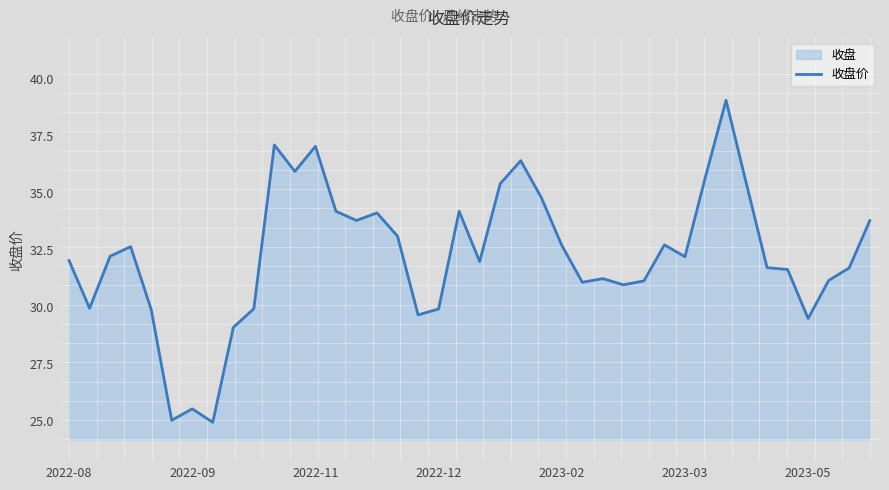

Reading left to right, transcribe all the data shown in this chart.

32.0	29.9	32.2	32.6	29.9	25.0	25.5	24.9	29.1	29.9	37.1	35.9	37.0	34.2	33.8	34.1	33.1	29.6	29.9	34.2	32.0	35.4	36.4	34.8	32.7	31.1	31.2	31.0	31.1	32.7	32.2	35.7	39.1	35.4	31.7	31.6	29.5	31.2	31.7	33.8